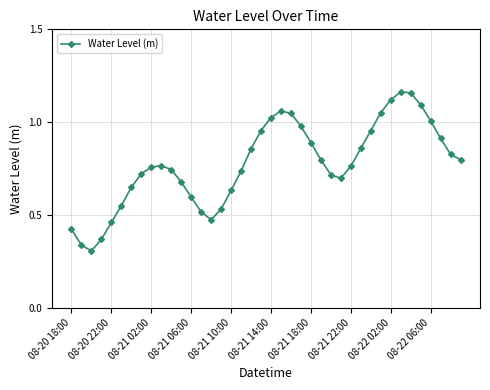

True or false: there are more than 1 points higher than both neighbors.

True